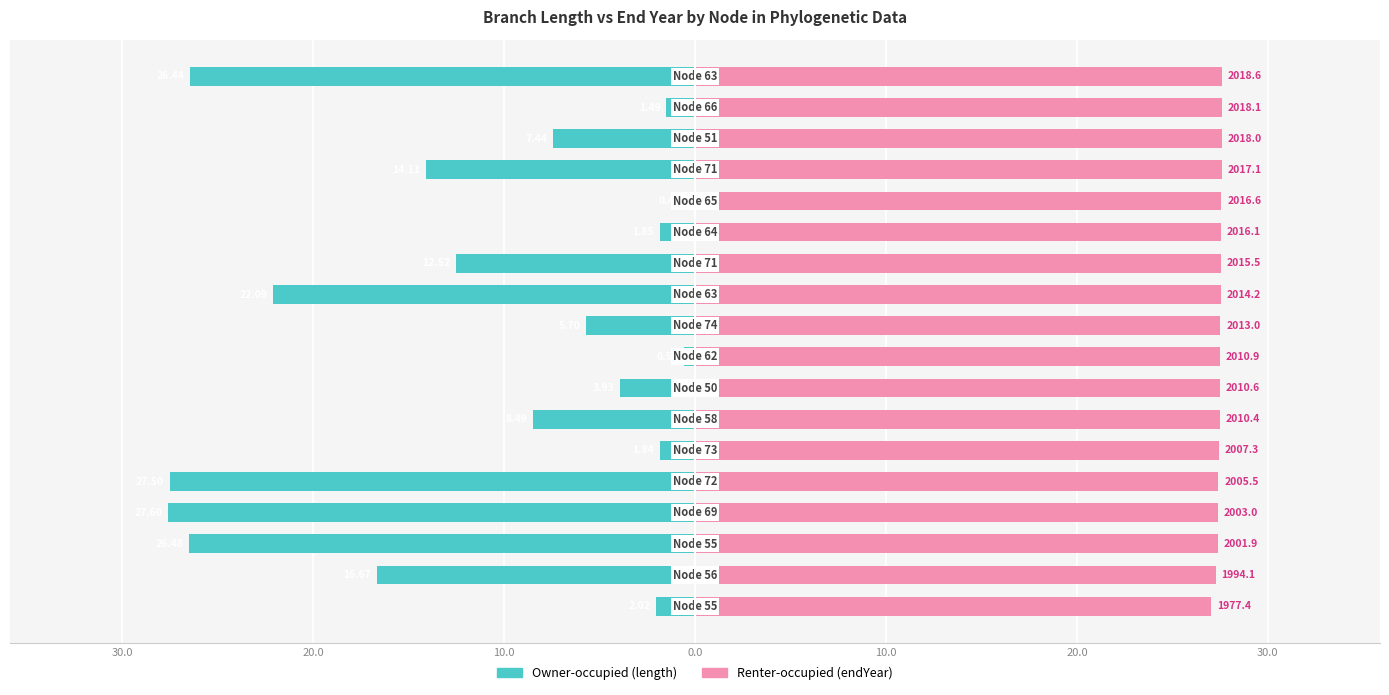

List the series in order of their overall mean, lowest first.

Owner-occupied (length), Renter-occupied (endYear)